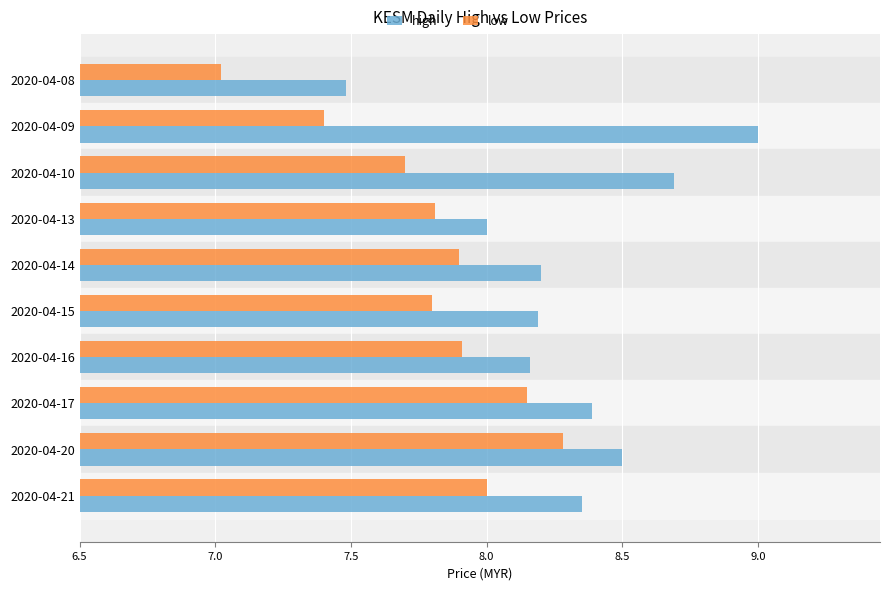

At which label does low reach its minimum?

2020-04-08